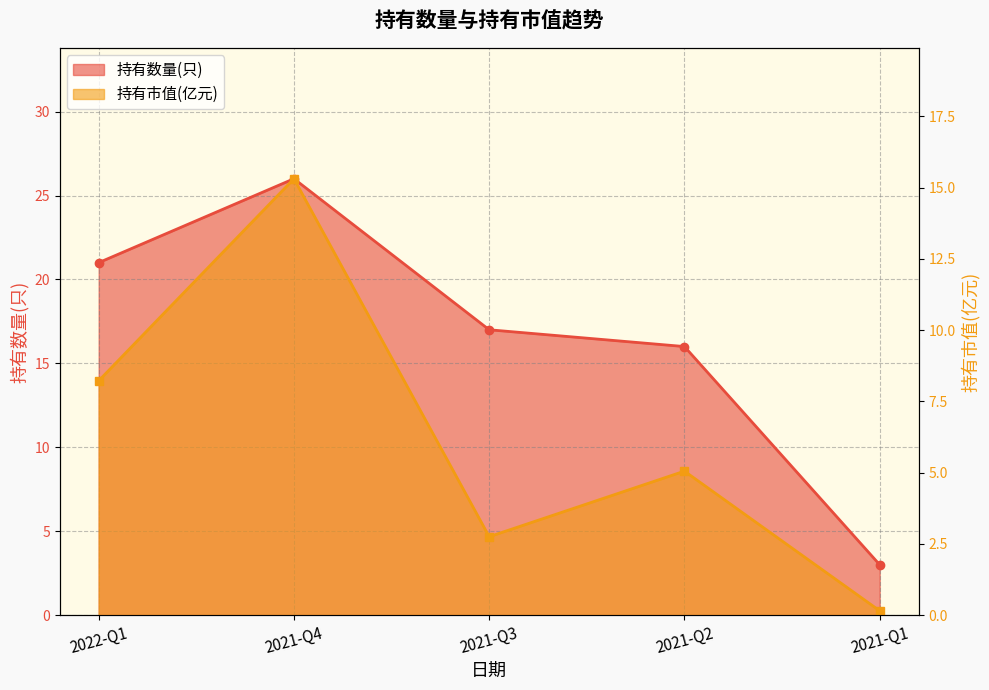

How many values in the 持有数量(只) series exceed 17?

2